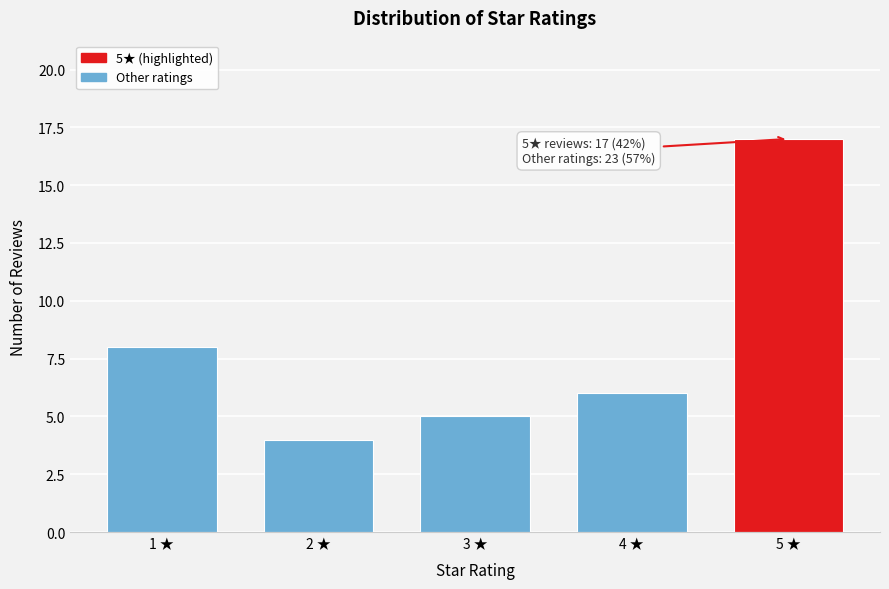

Reading right to left, list all the values displayed in this chart.

17	6	5	4	8